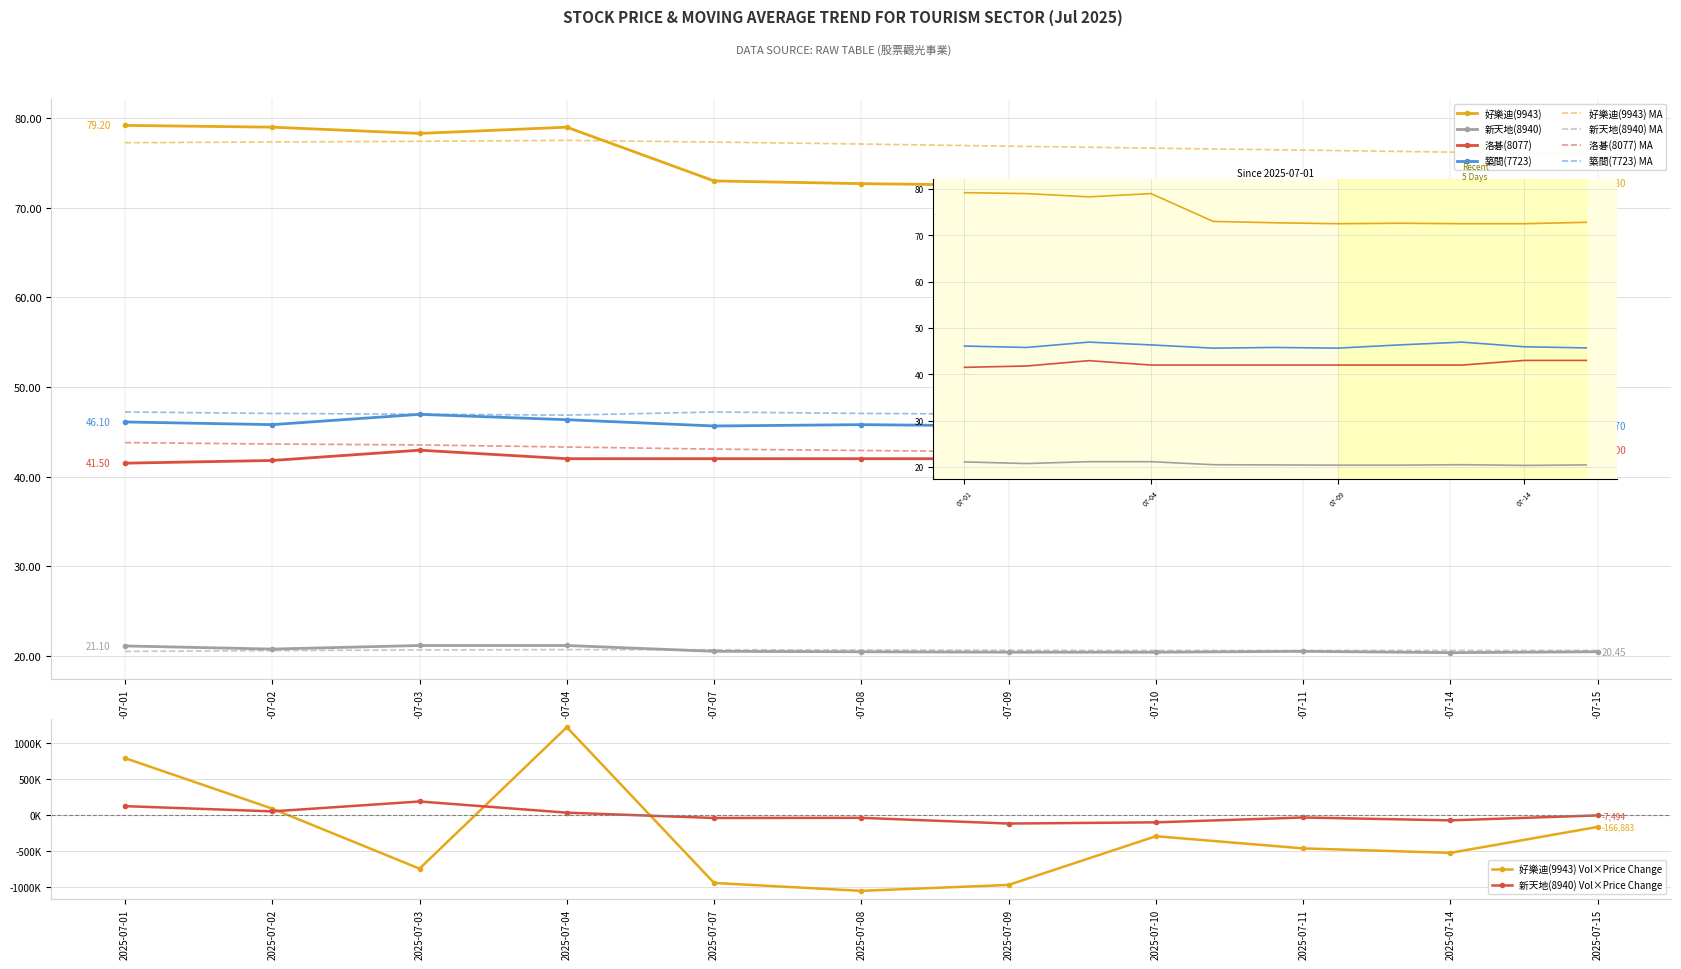

How many categories are shown in the chart?

11